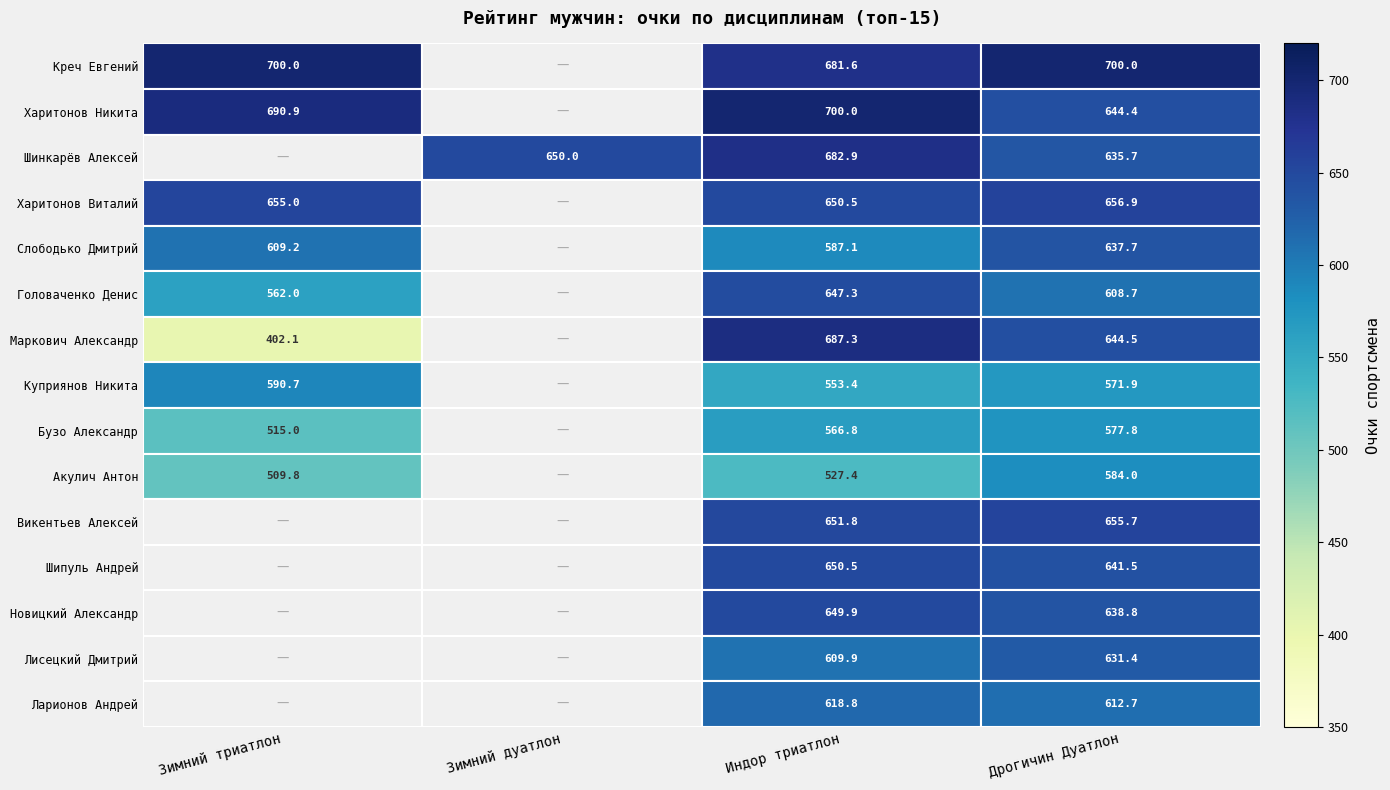

Is it true that Лисецкий Дмитрий equals 631.4 at Дрогичин Дуатлон?

True